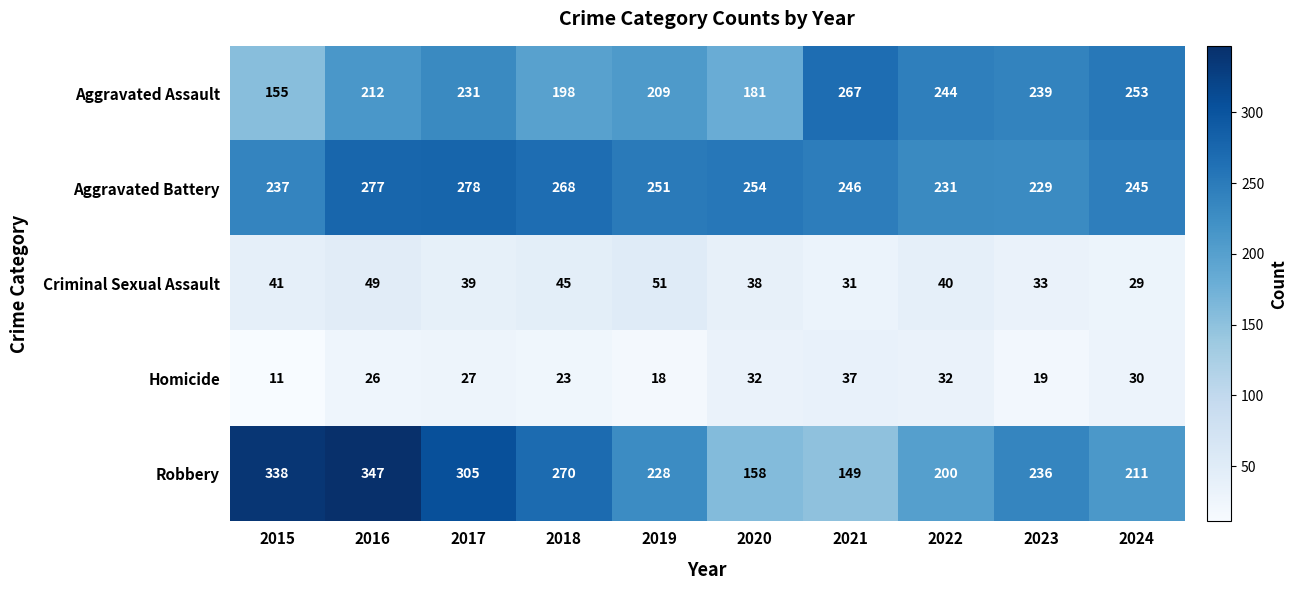

At how many categories does at least one series exceed 155?

10